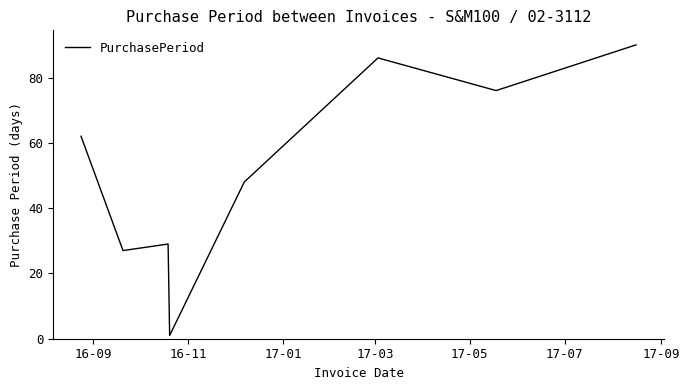

What is the difference between the maximum and minimum values?

89